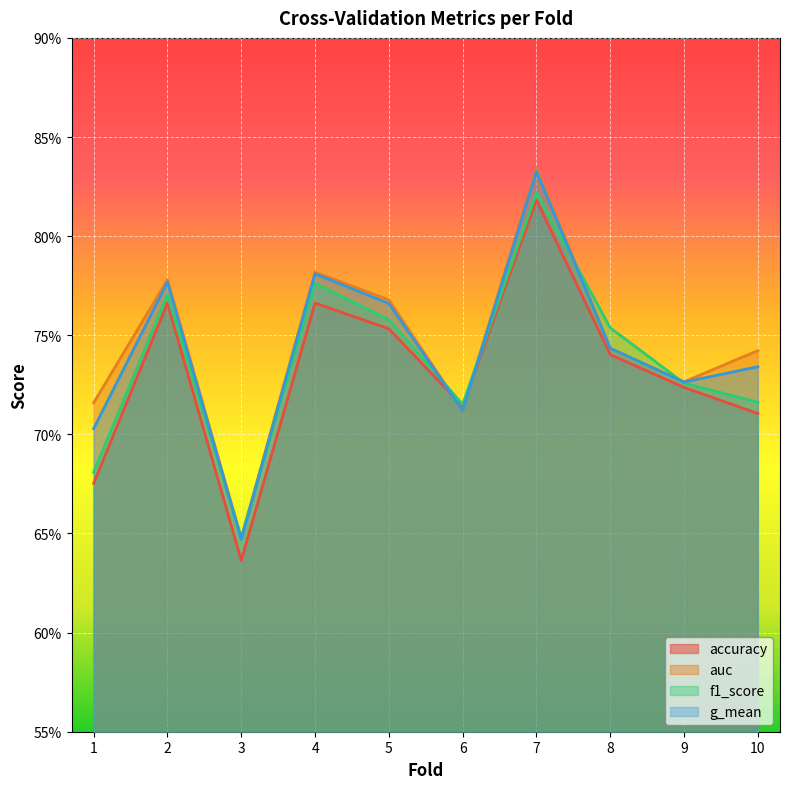

Reading left to right, transcribe all the data shown in this chart.

accuracy: 0.7	0.8	0.6	0.8	0.8	0.7	0.8	0.7	0.7	0.7
auc: 0.7	0.8	0.6	0.8	0.8	0.7	0.8	0.7	0.7	0.7
f1_score: 0.7	0.8	0.6	0.8	0.8	0.7	0.8	0.8	0.7	0.7
g_mean: 0.7	0.8	0.6	0.8	0.8	0.7	0.8	0.7	0.7	0.7